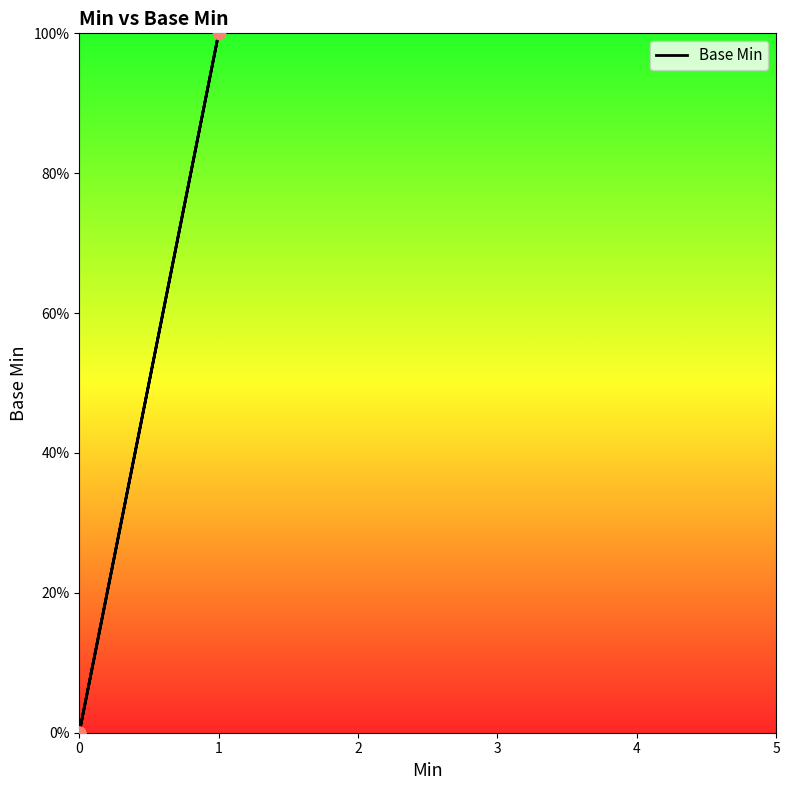

Which has a higher value, 0 or 1?

1